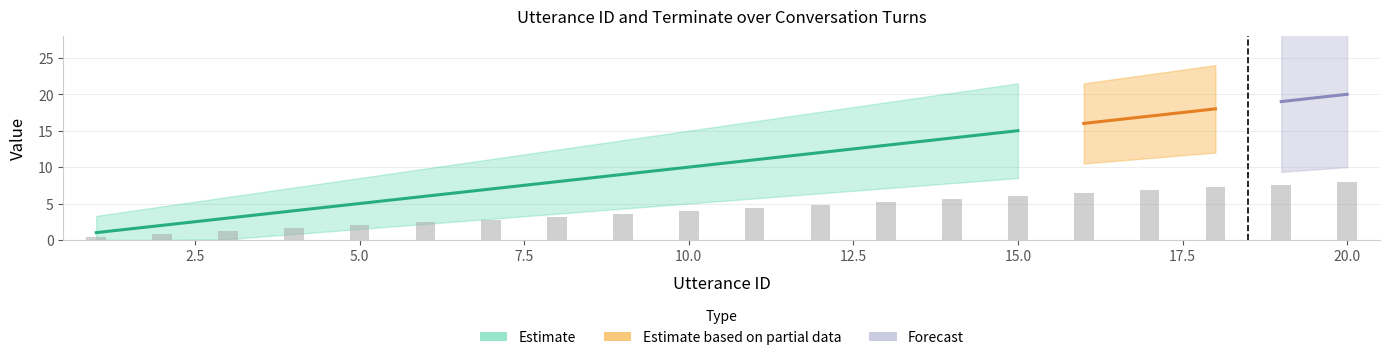

What is the sum of the utterance_id values at 13 and 9?

22